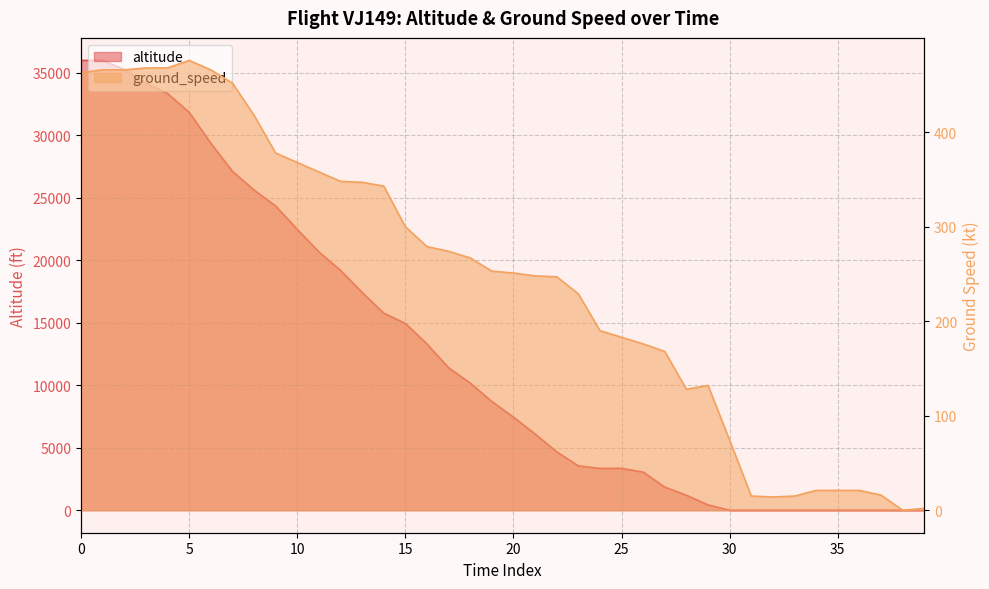

Where is the first local minimum?

28